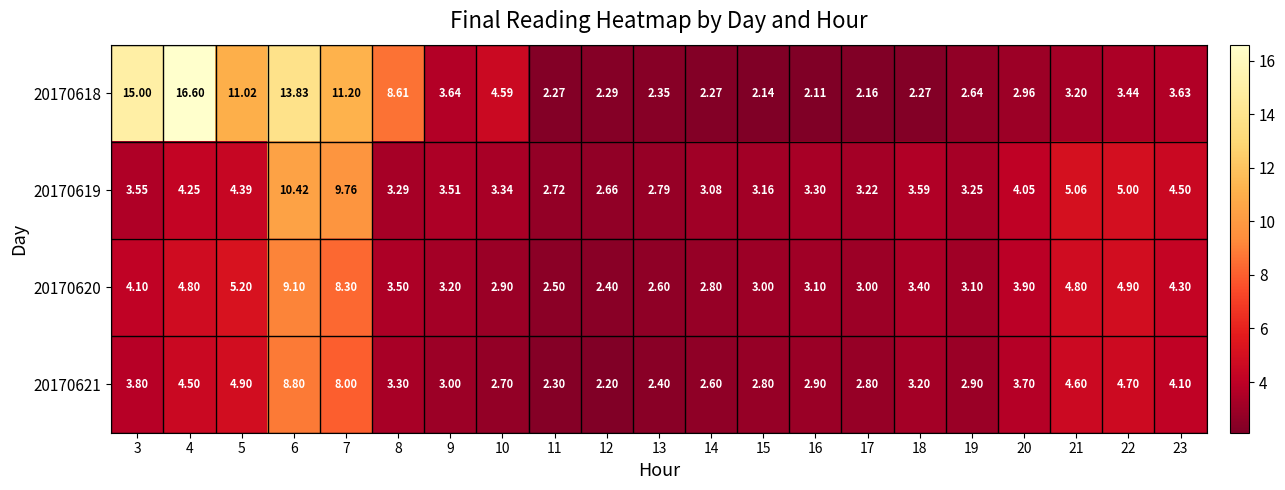

Is the value of 20170620 at 18 greater than the value of 20170618 at 17?

Yes